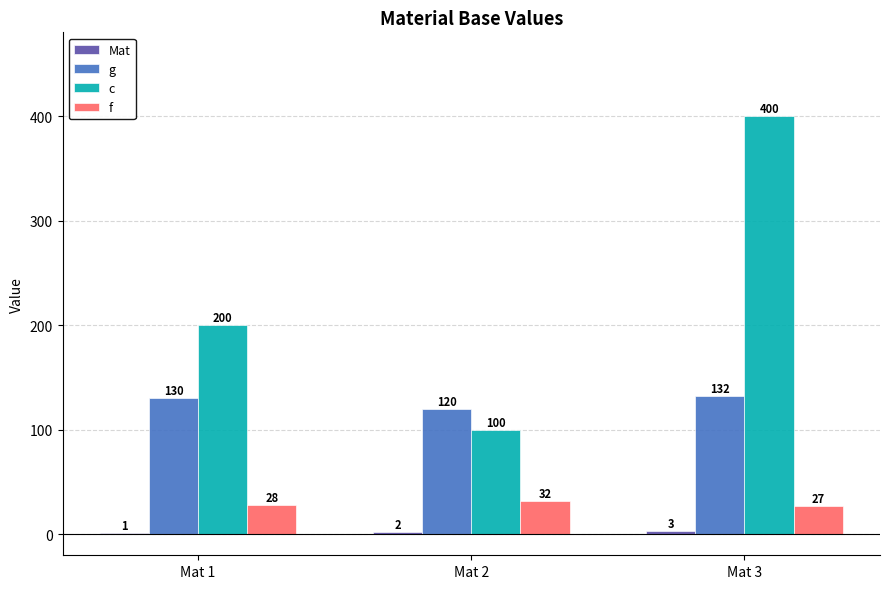

Count the f values in the range 27 to 32.

3